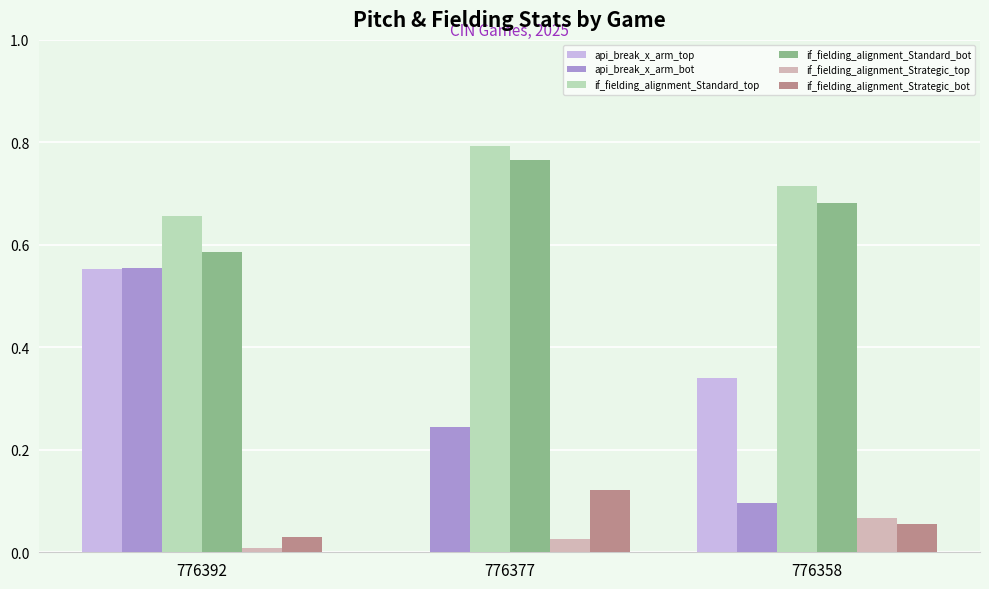

What is the highest value of the api_break_x_arm_bot series?

0.6